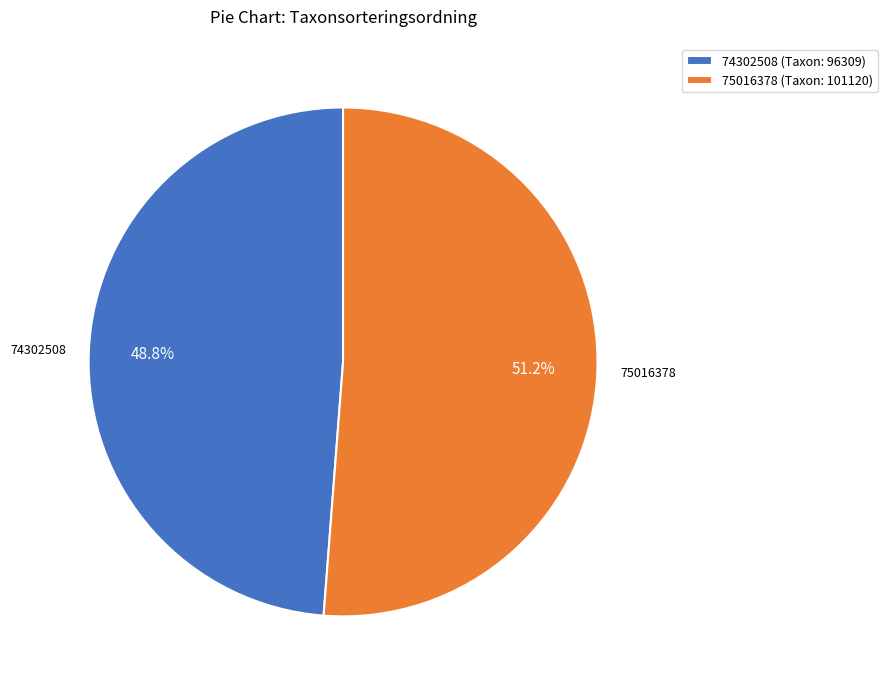

How many slices are in this pie chart?

2